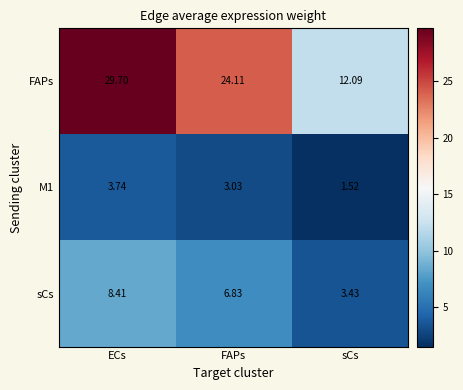

Is the value of M1 at FAPs greater than the value of sCs at ECs?

No